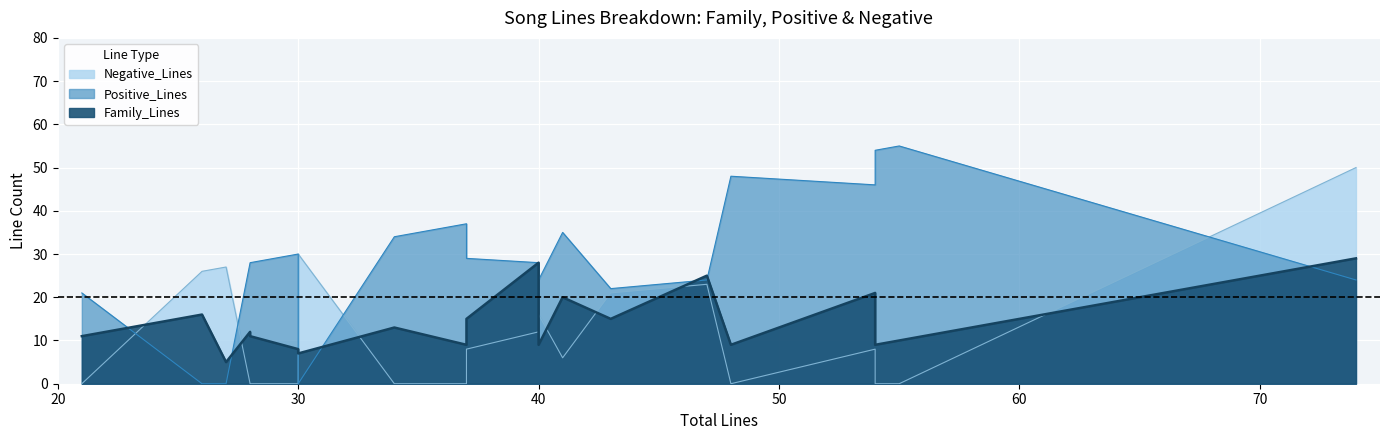

How many values in Positive_Lines are above zero?

17